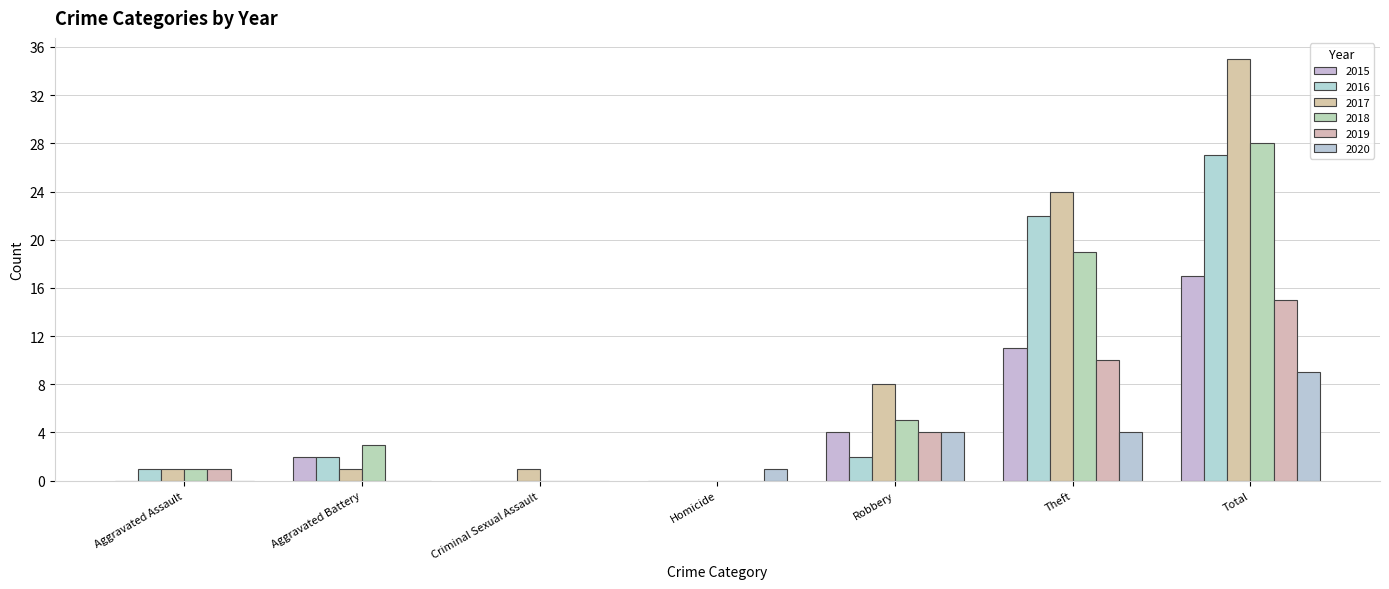

Rank the series by their maximum value, from lowest to highest.

2020, 2019, 2015, 2016, 2018, 2017